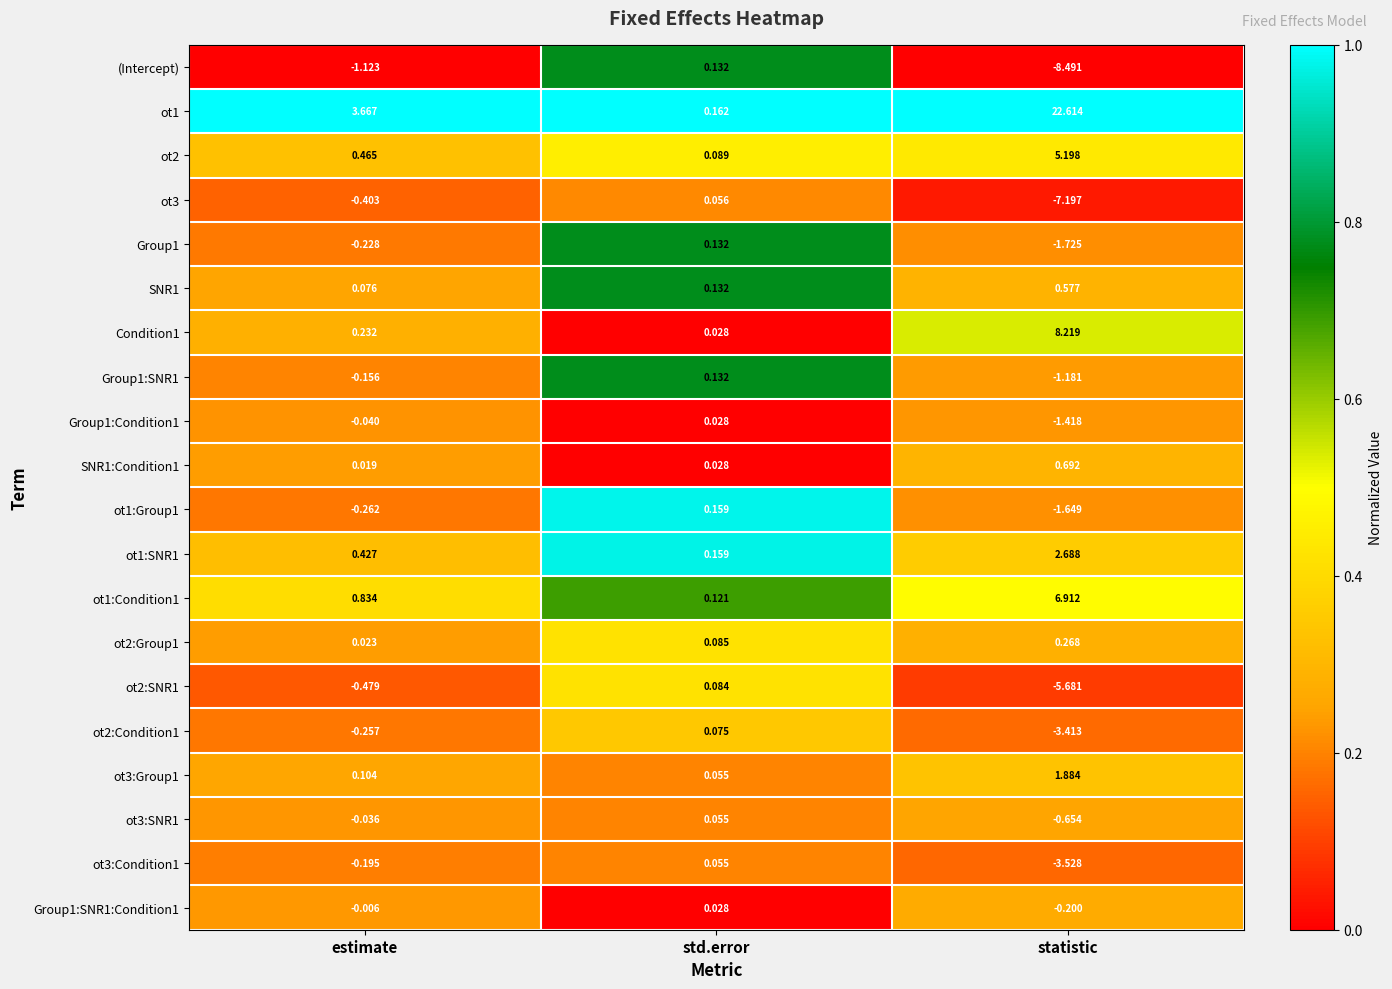

At which category is the sum across all series the highest?

statistic